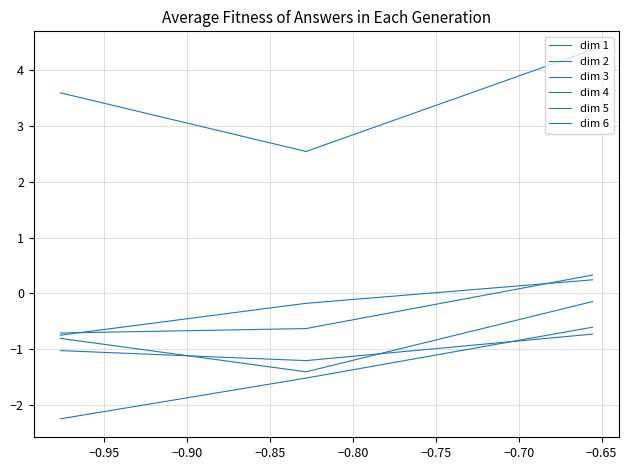

How many lines are shown in the chart?

6